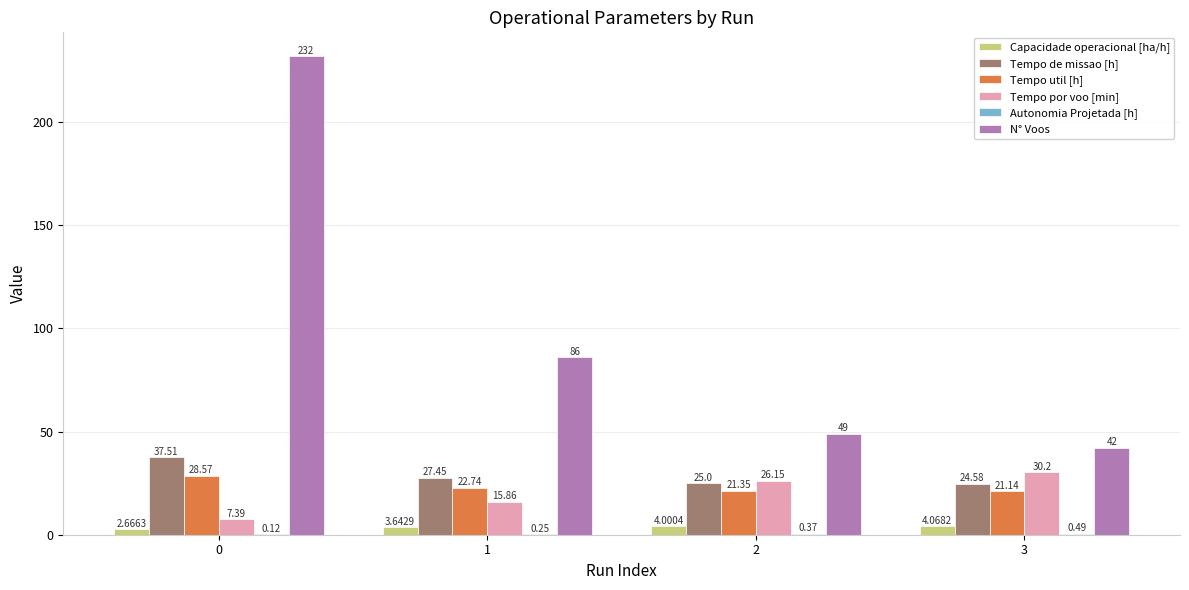

What is the sum of all Tempo por voo [min] values?

79.6